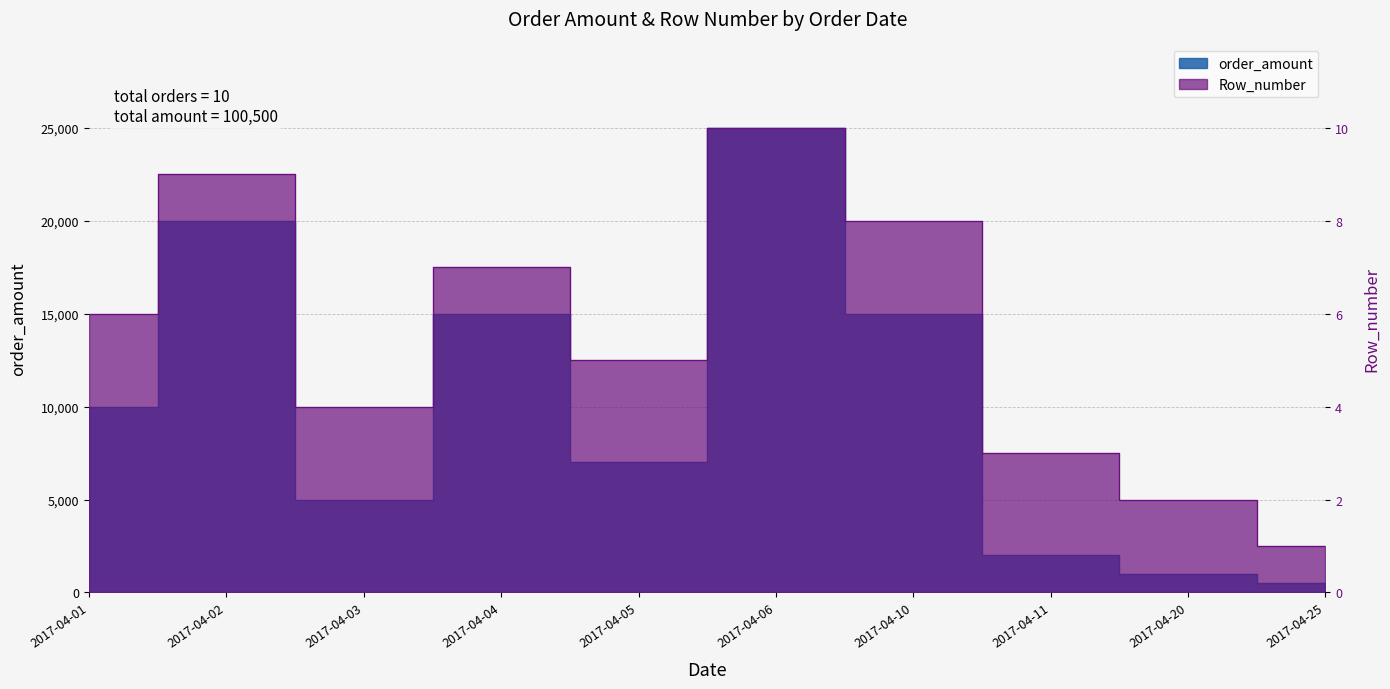

Which has a higher value, 2017-04-10 or 2017-04-11?

2017-04-10